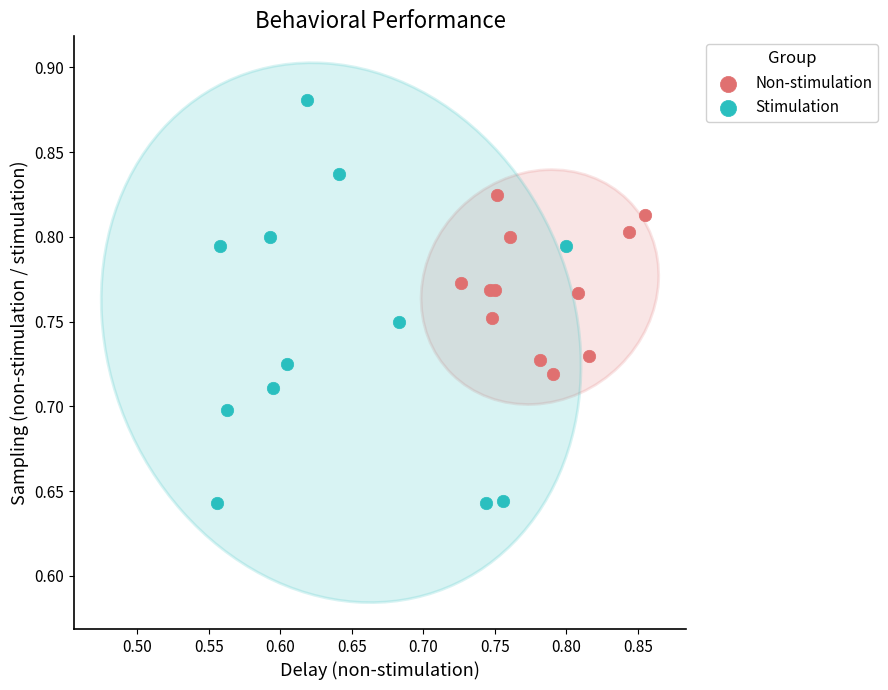

Which series has the largest Y range (max minus min)?

Stimulation